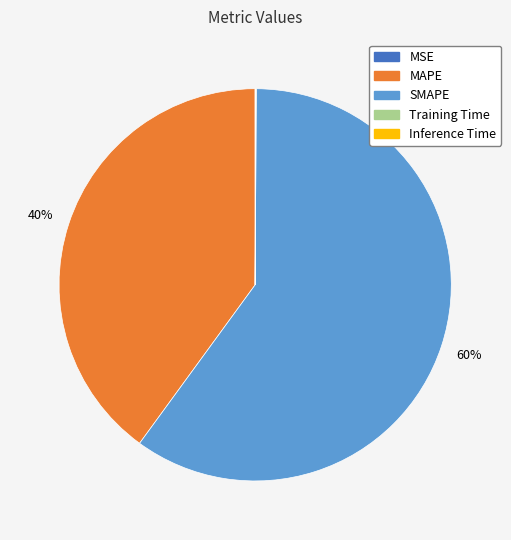

To the nearest percent, what is the average slice percentage?

20%